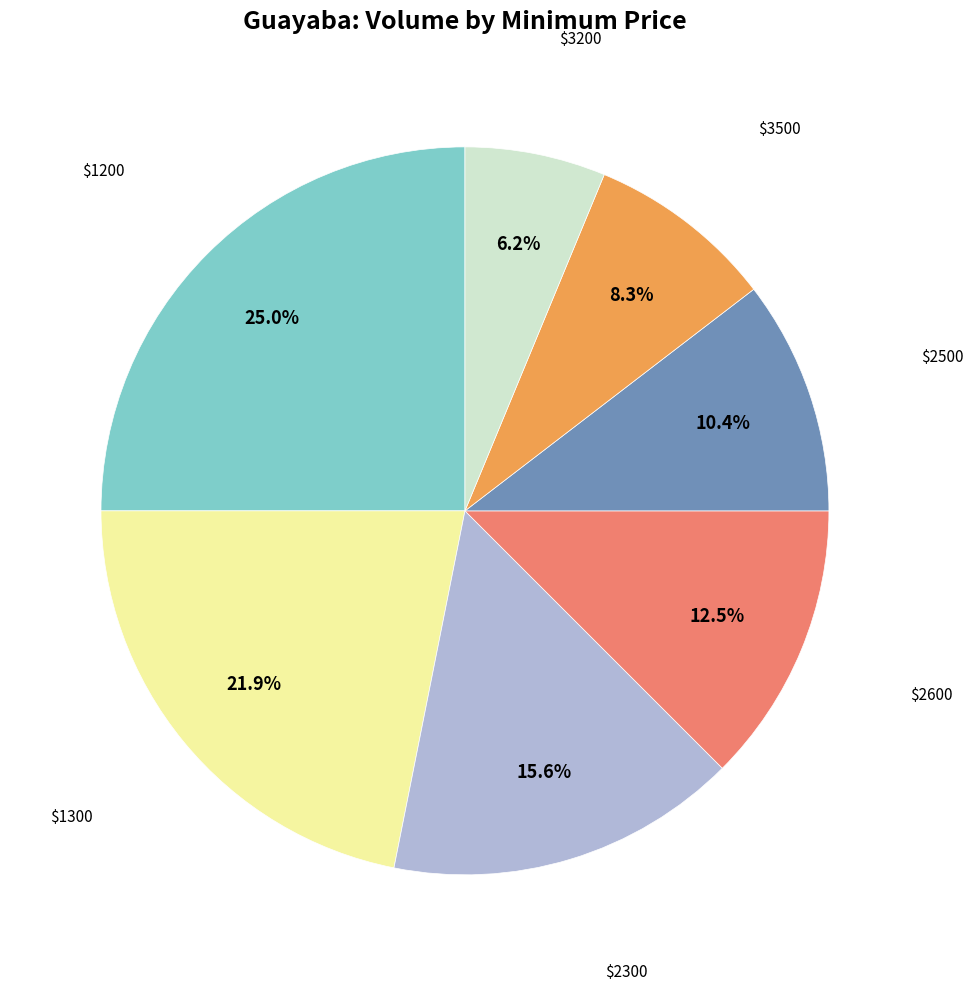

Is there a majority slice in this chart?

No